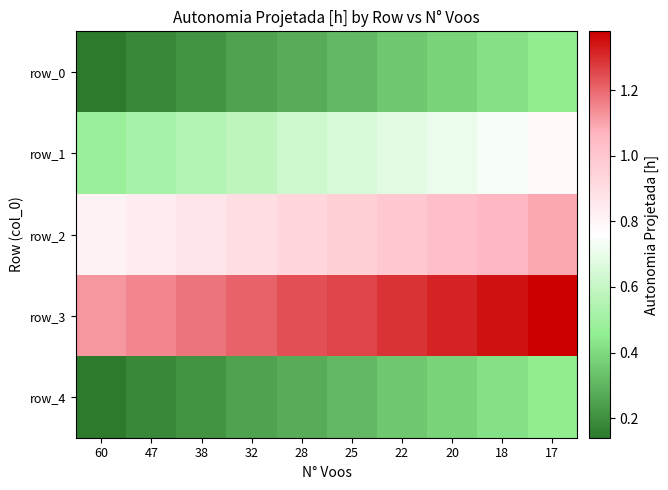

At which label does row_4 reach its minimum?

60